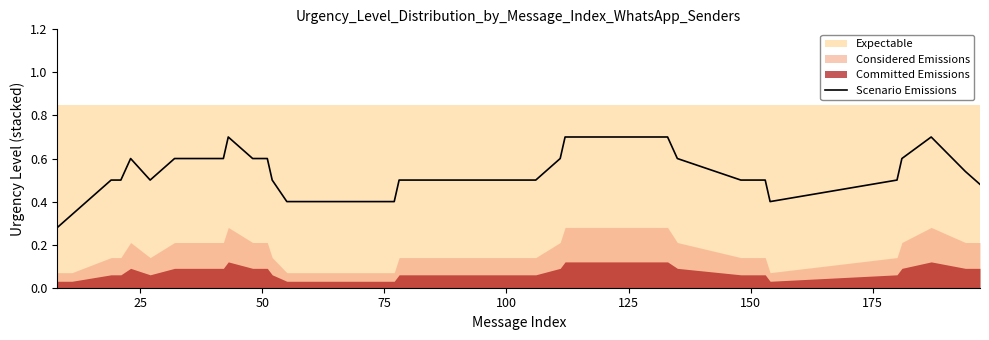

What is the value of the 38th point from the left?

0.5